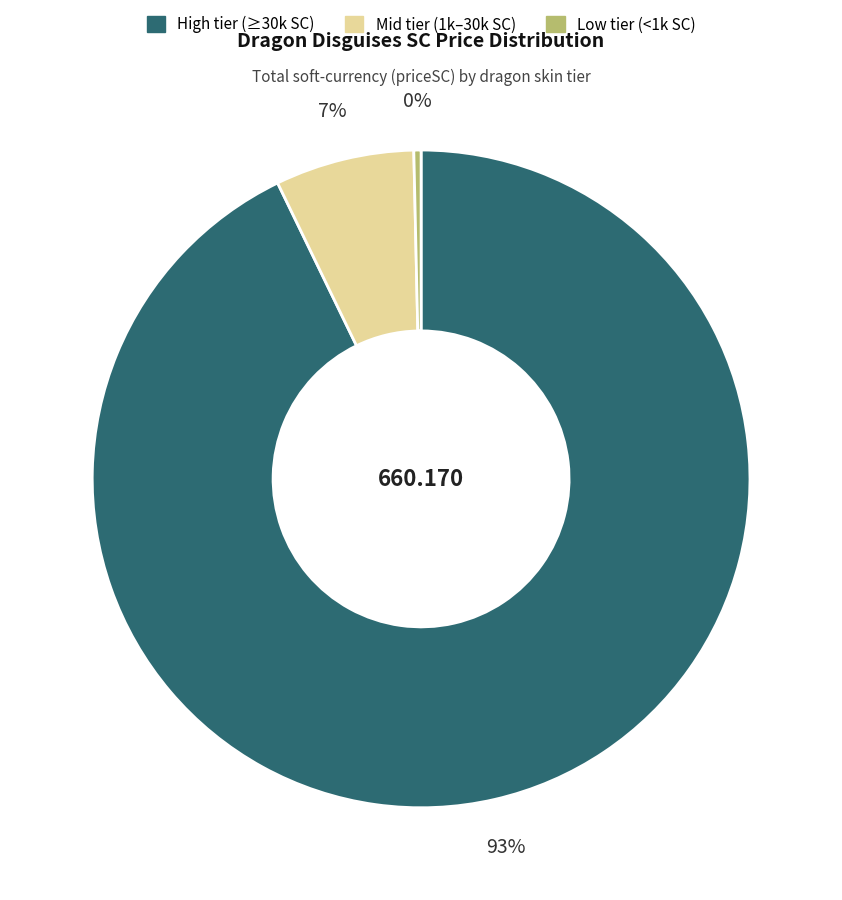

Is there a majority slice in this chart?

Yes